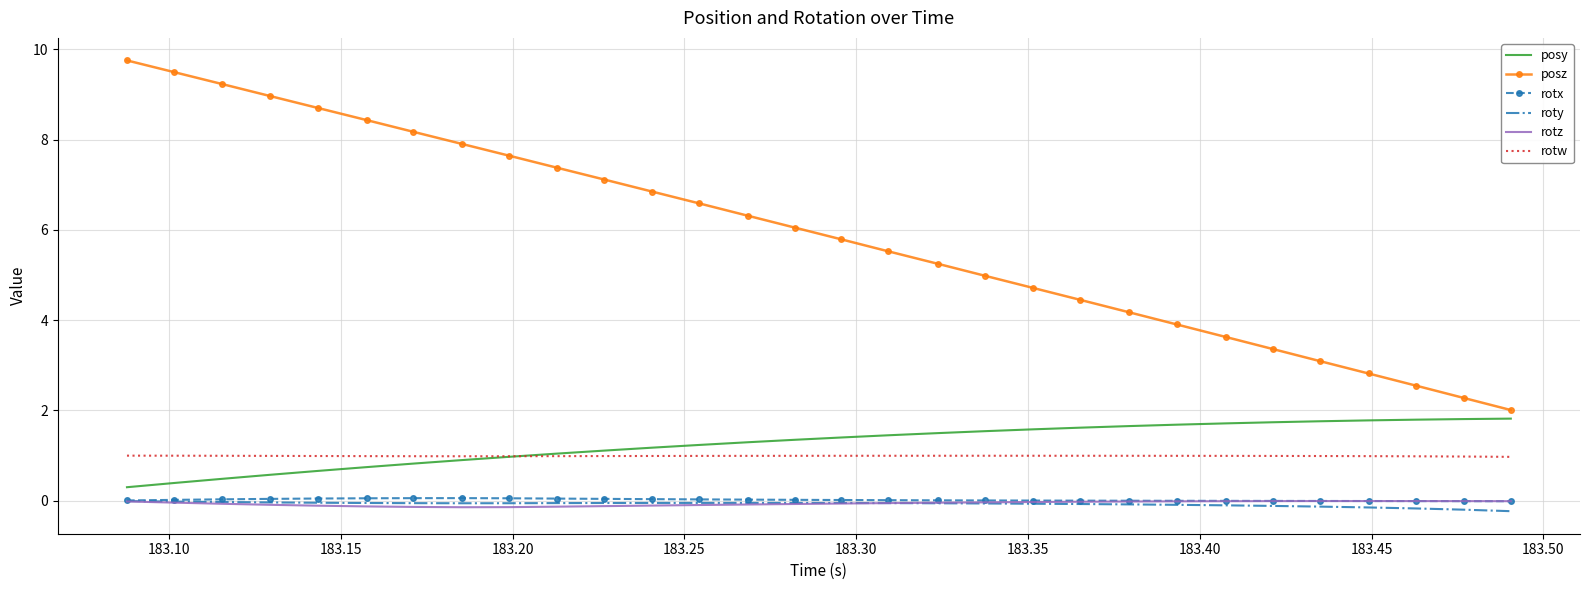

Which series has the largest total across all categories?

posz